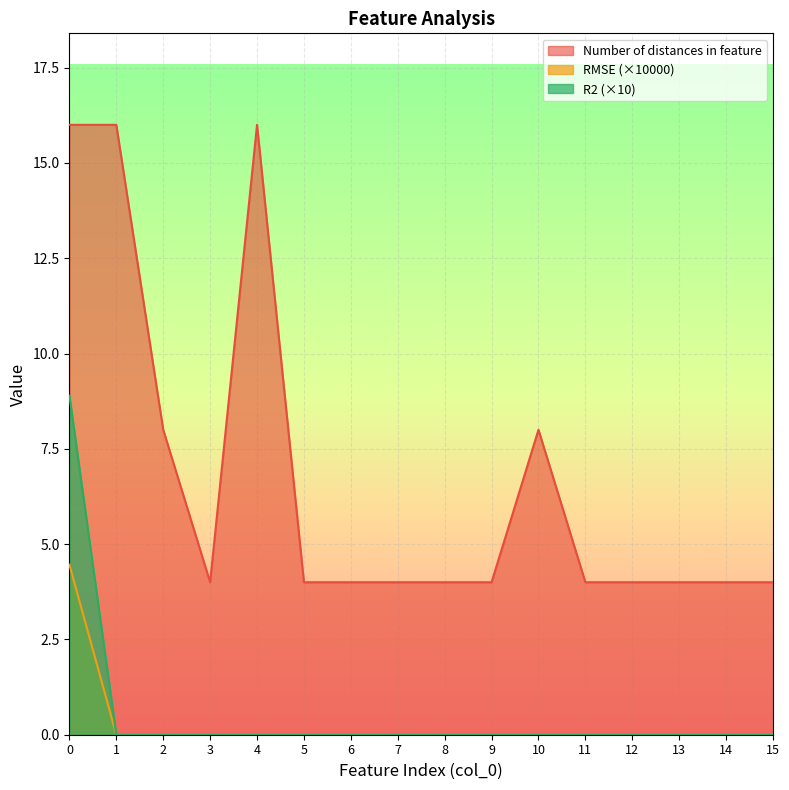

Which series has the widest spread of values?

Number of distances in feature